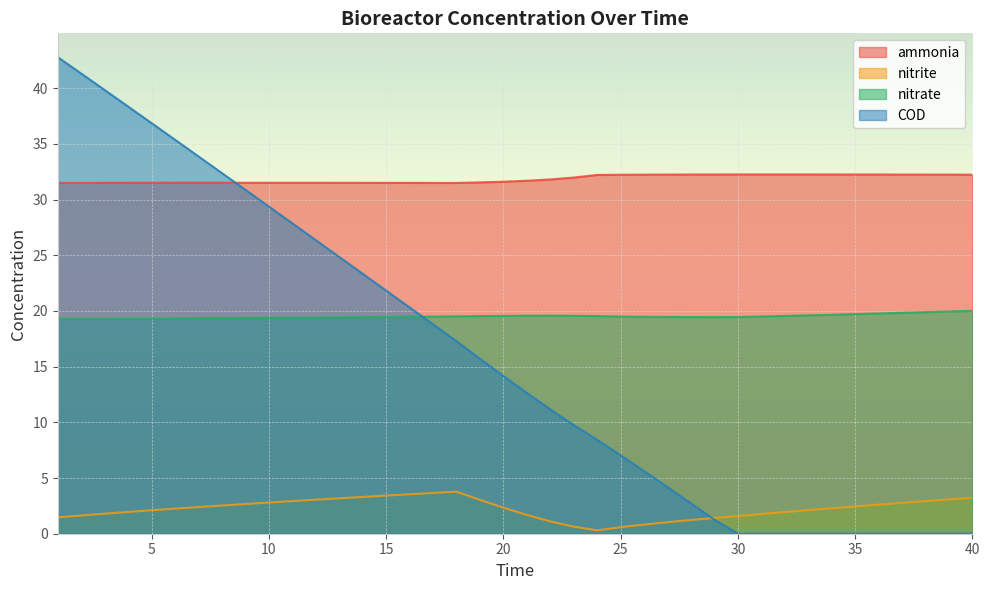

At which category does the chart reach its peak across all series?

1